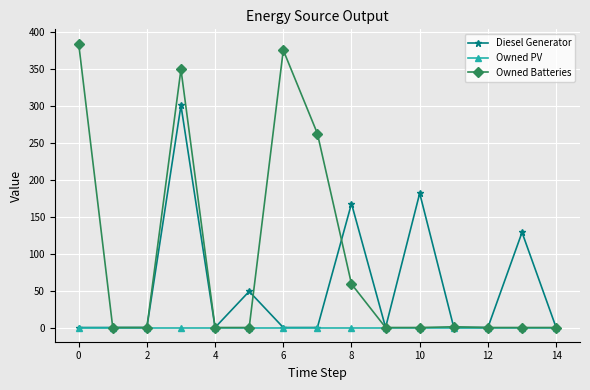

True or false: Owned Batteries has more than 0 interior local peaks.

True